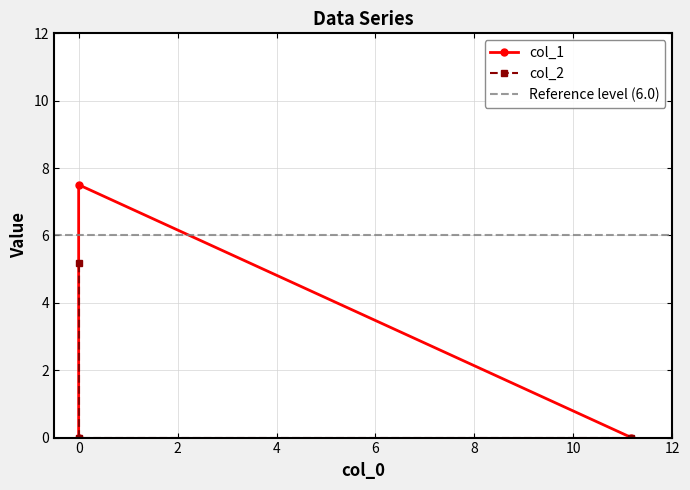

Is the value of col_2 at 0 greater than the value of col_1 at 0?

No